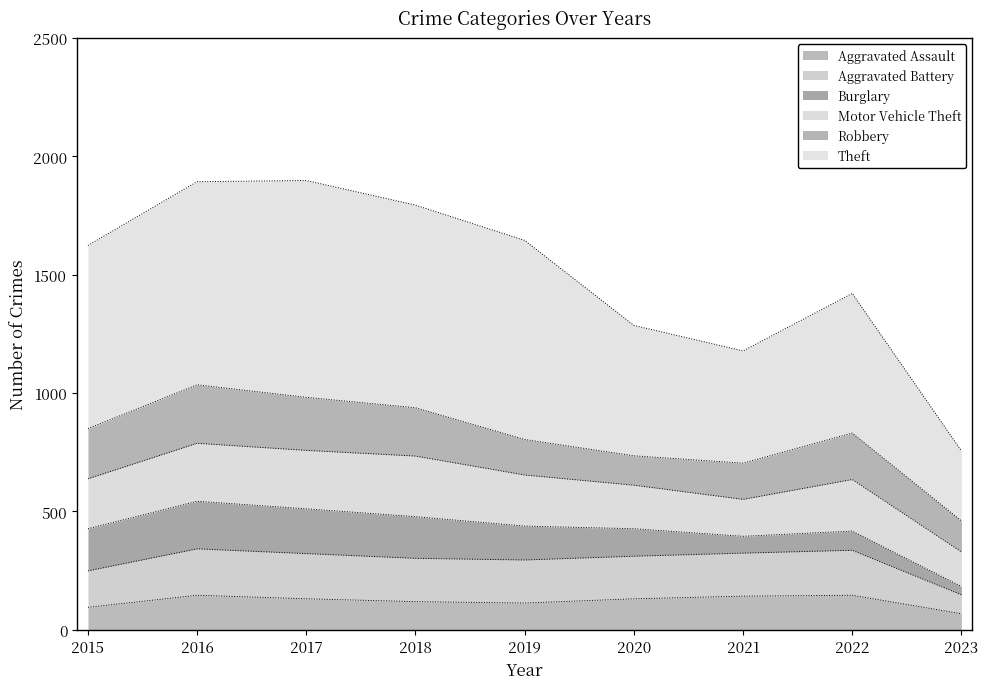

What value does the Aggravated Assault series have at 2021?

142